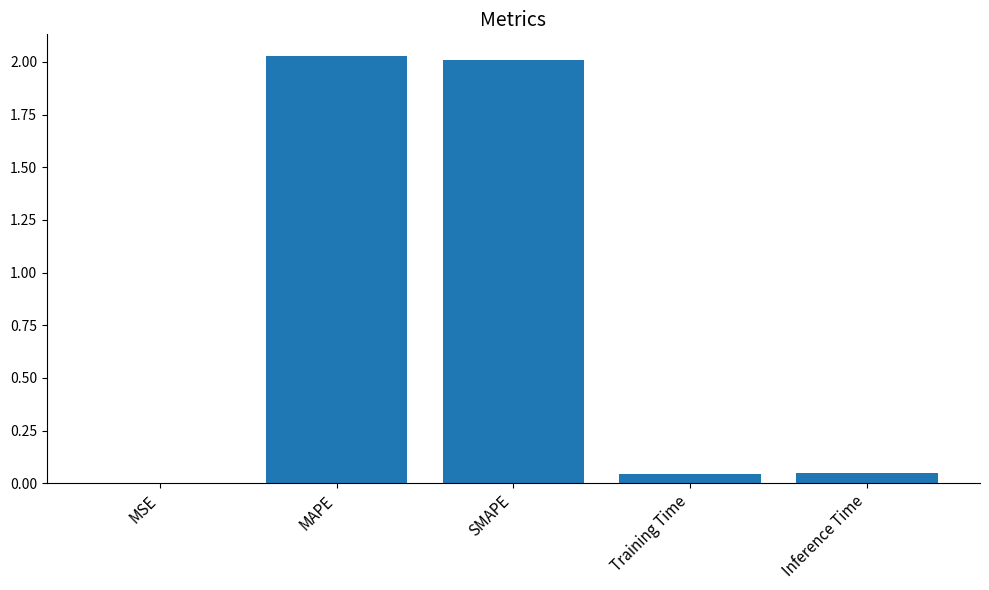

How many categories are shown in the chart?

5